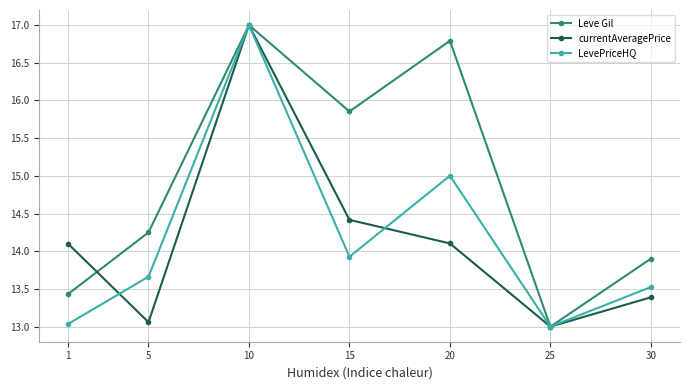

Rank the series at 1 from highest to lowest value.

currentAveragePrice, Leve Gil, LevePriceHQ